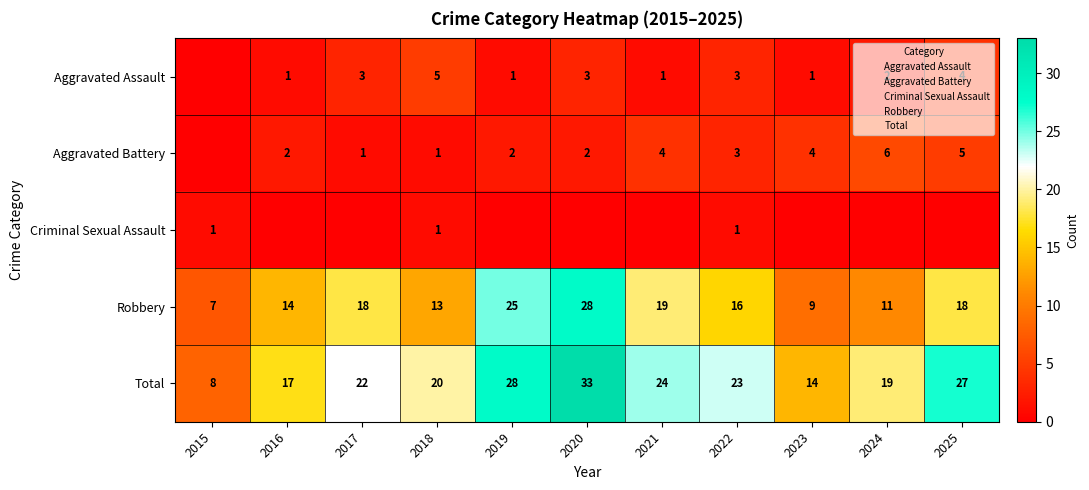

What value does the Total series have at 2024, to the nearest 10?

20